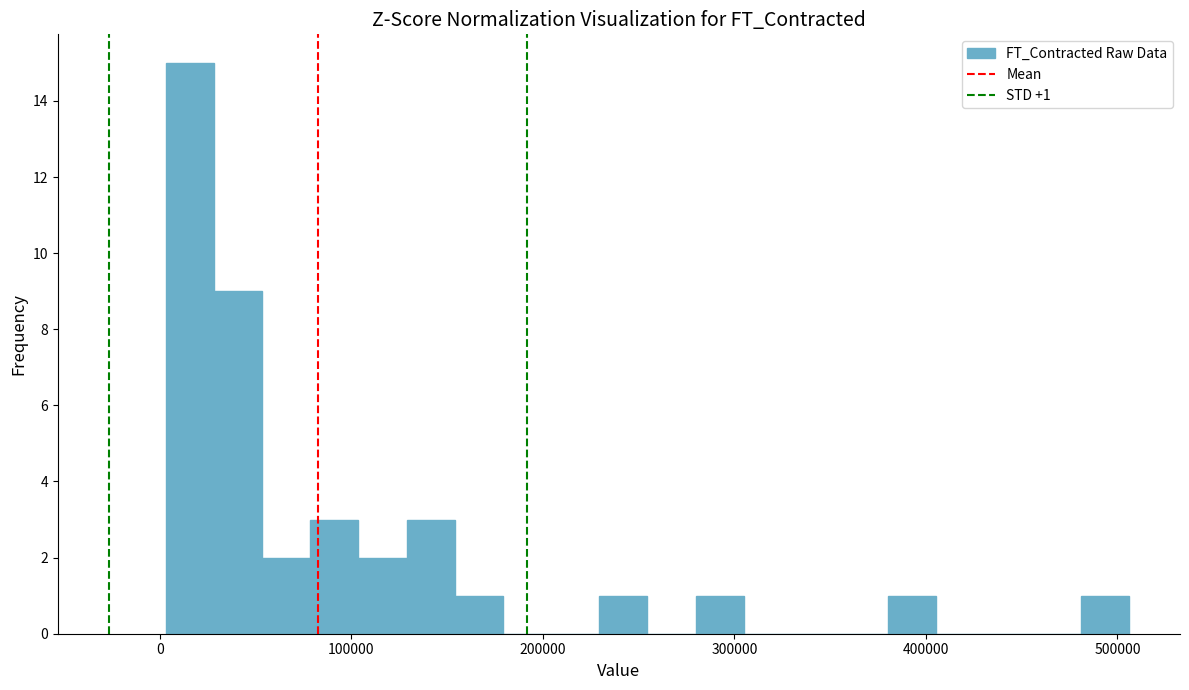

Around what value on the x-axis is the tallest bar? Give the approximate position of its centre, as read against the axis.

20000